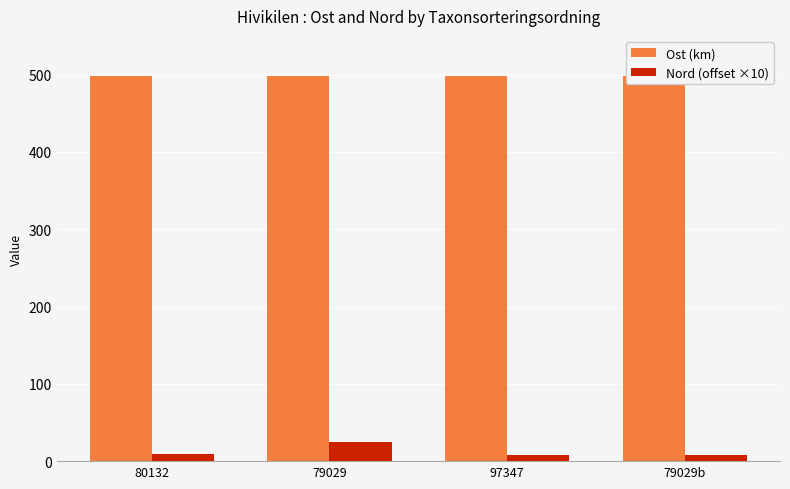

List the series in order of their peak value, highest first.

Ost (km), Nord (offset ×10)